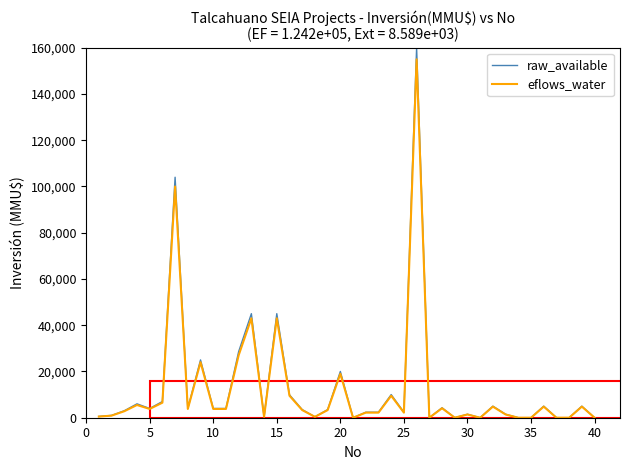

Which series has the largest range (max minus min)?

raw_available